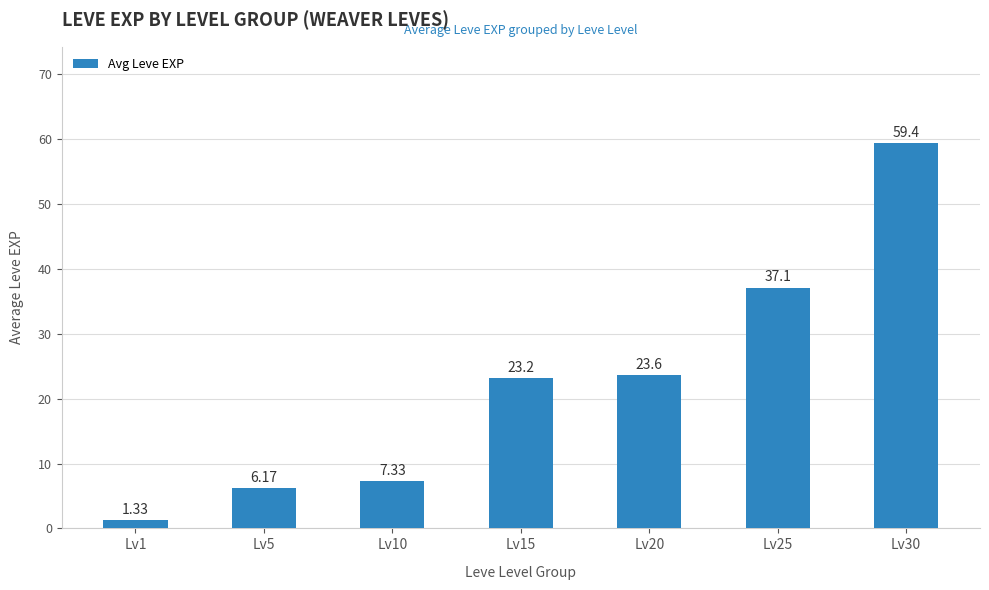

How many data points are less than 23?

3